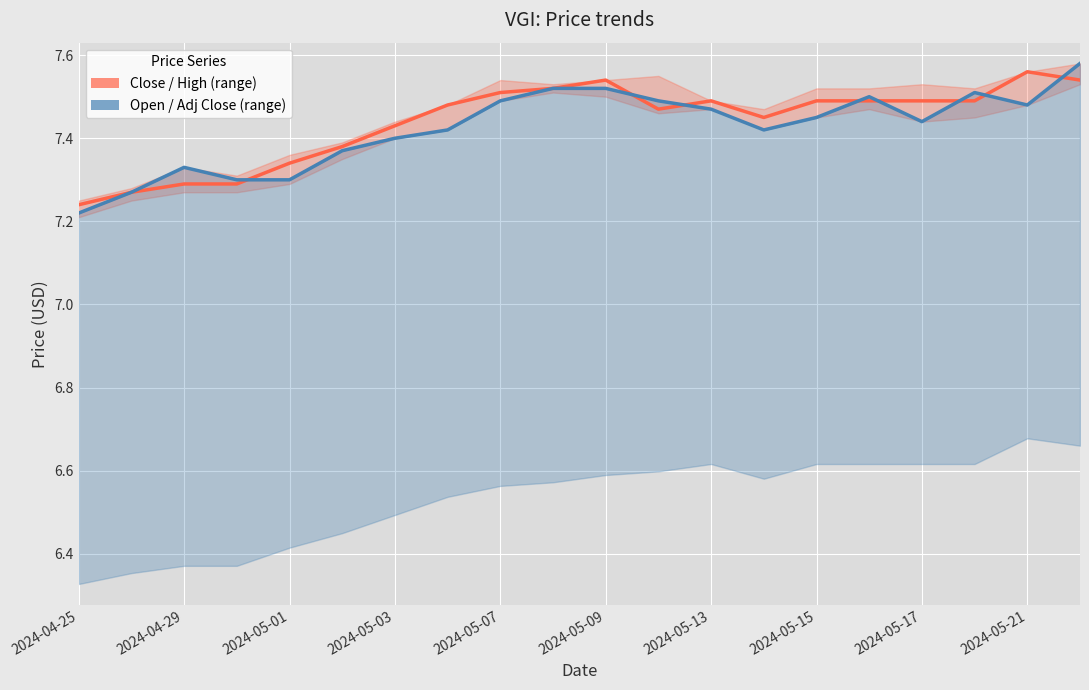

Count the number of categories in the chart.

20